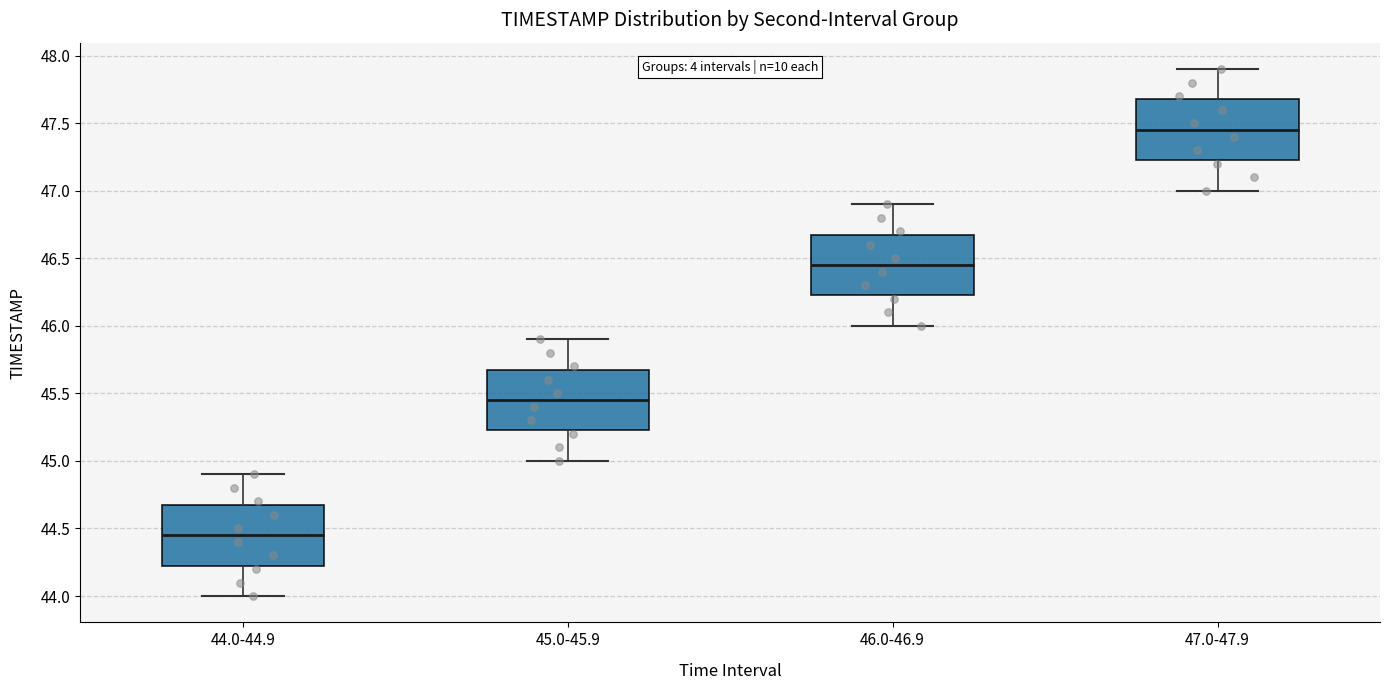

Which box has the highest median line?

47.0-47.9